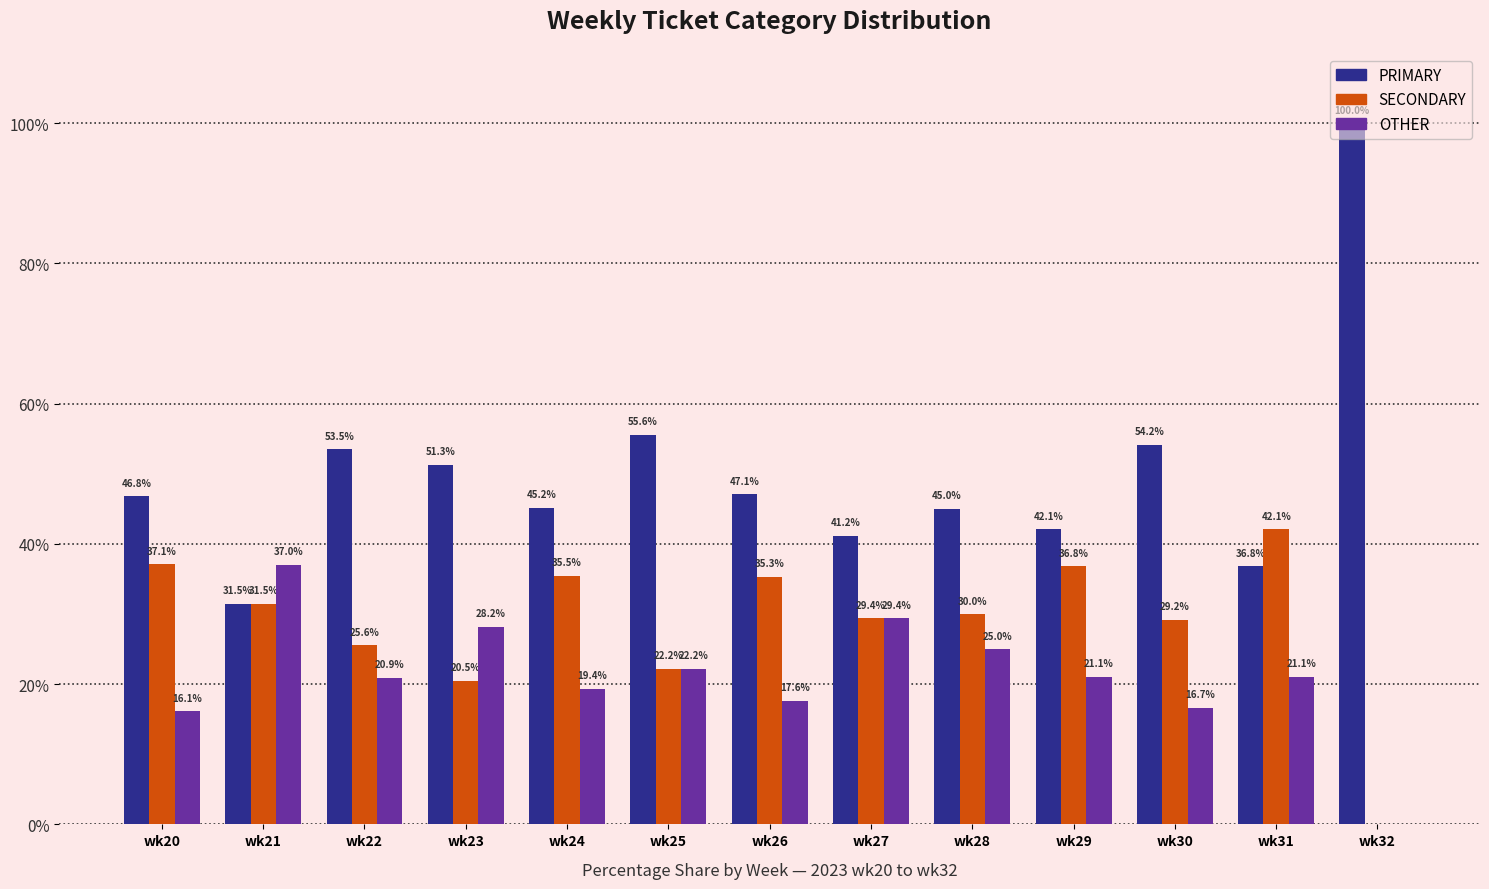

The SECONDARY series shows 0.0 at wk32. True or false?

True